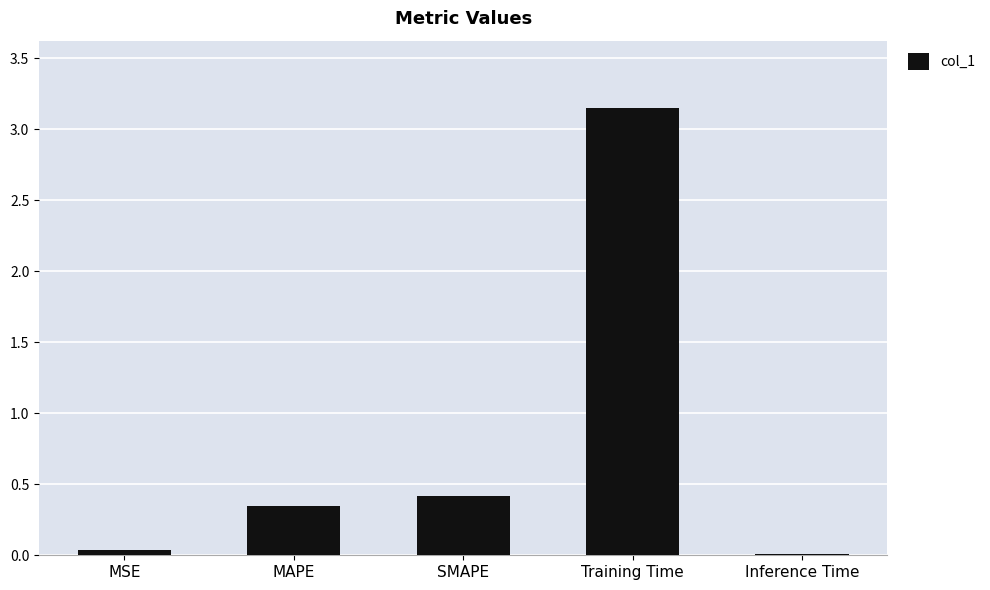

Which category has the highest value across all series?

Training Time